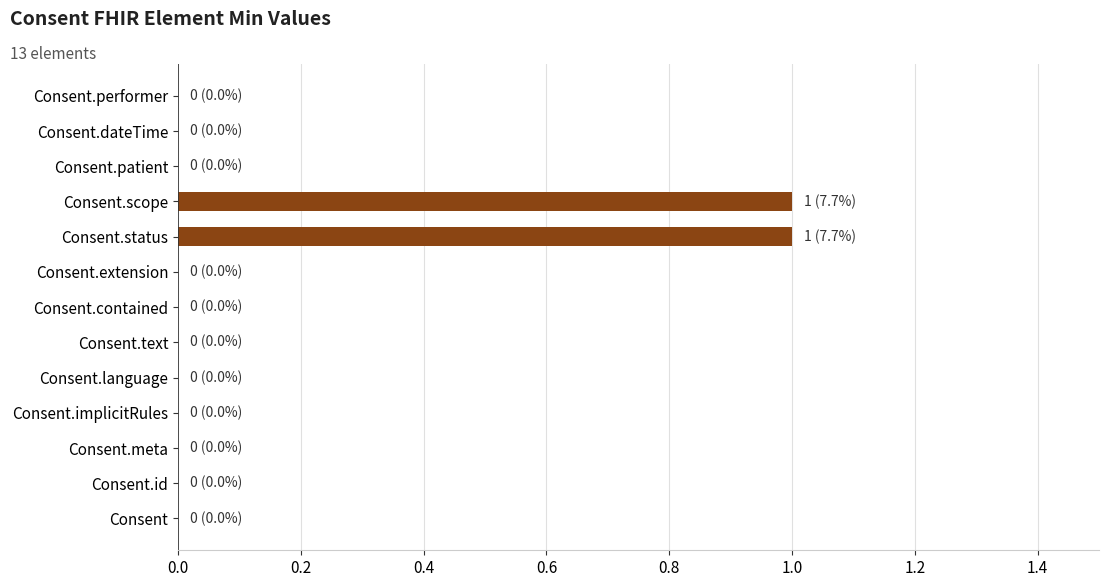

How many distinct data groups are displayed?

1